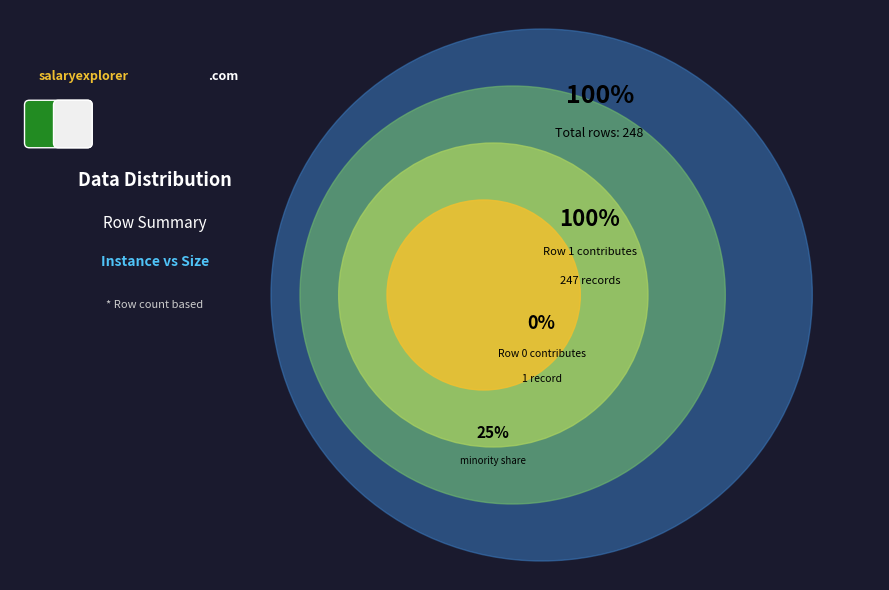

True or false: Row 0 accounts for 11% of the total.

False